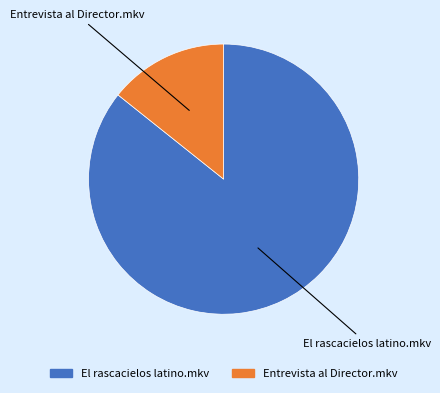

Is there any slice that represents more than half of the pie?

Yes